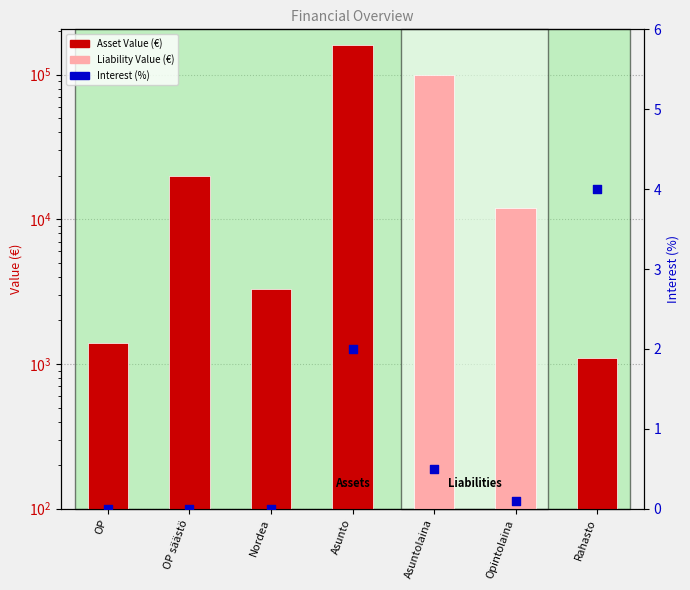

Which series has the largest total across all categories?

Value (€)